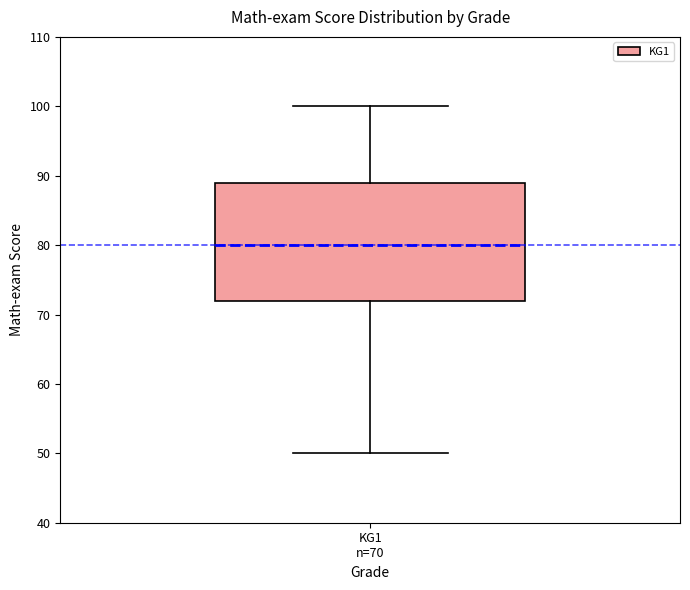

Where does the median line of the box for KG1 n=70 sit on the y-axis? The values are not printed on the chart, so give them approximately, as read against the axis.

80